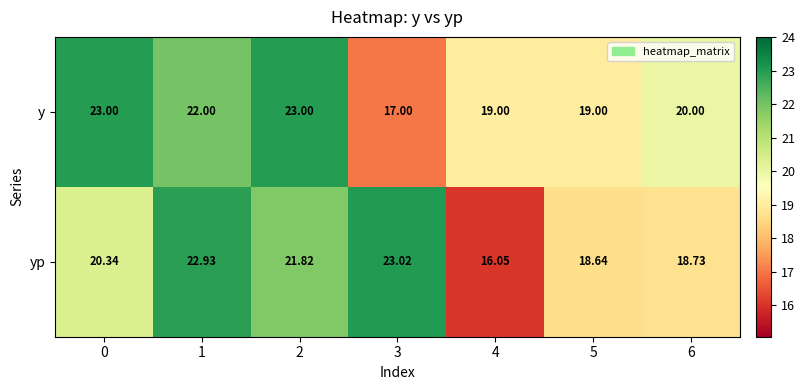

Count the number of data series in this chart.

2